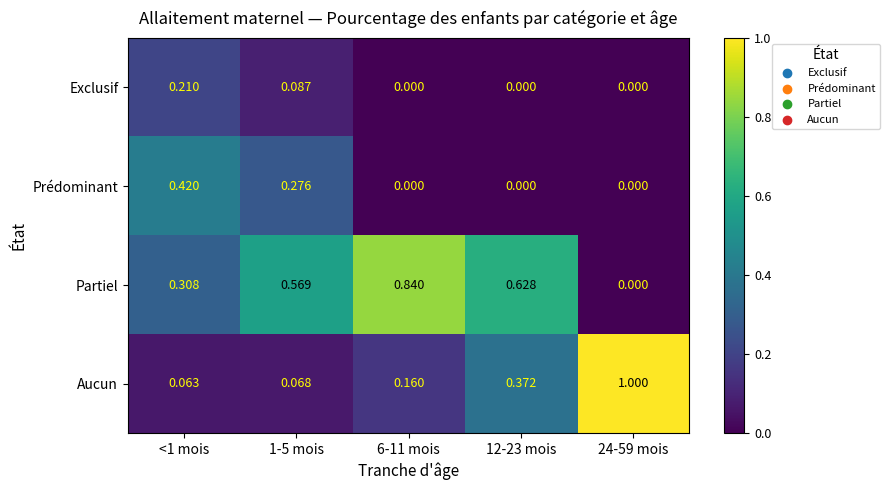

List the series in order of their peak value, highest first.

Aucun, Partiel, Prédominant, Exclusif